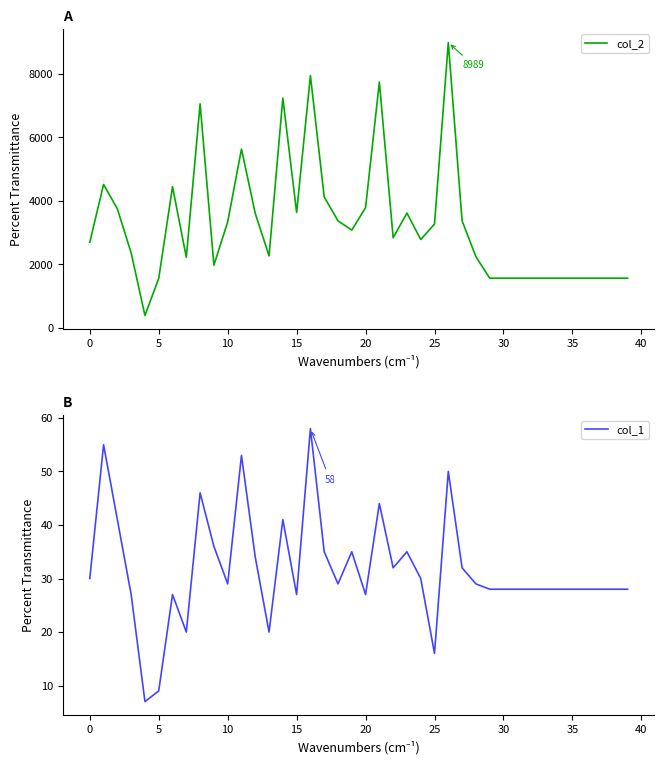

What value does the col_1 series have at 14?

41